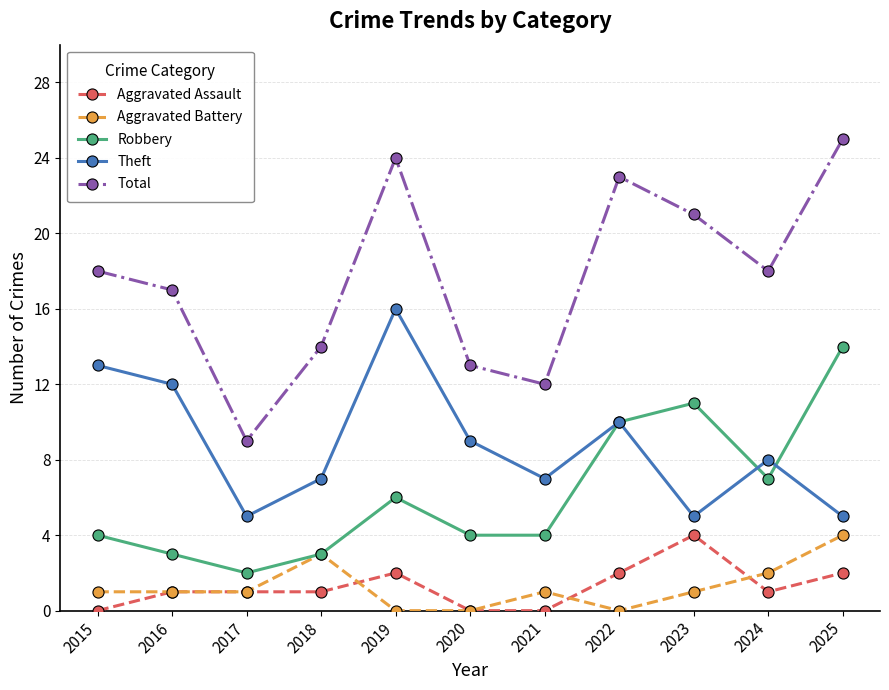

At which label does Total reach its minimum?

2017